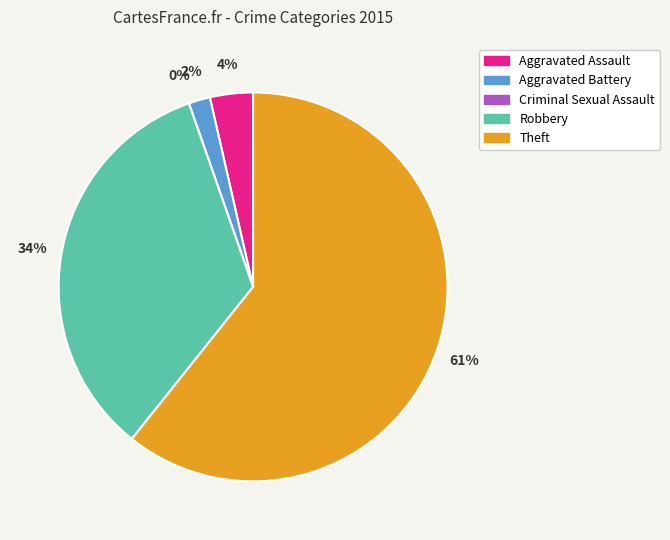

Count the number of slices in the pie.

5